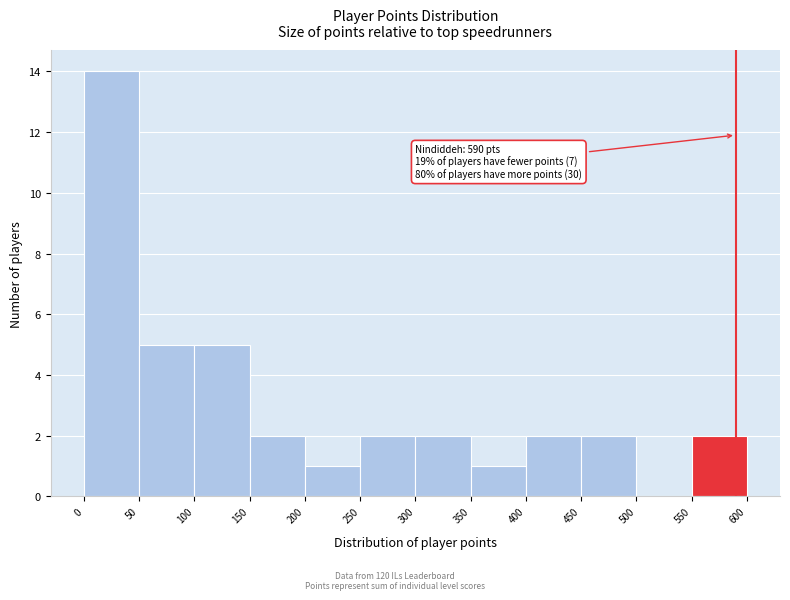

Over which range of the x-axis is the bar tallest?

0 to 50